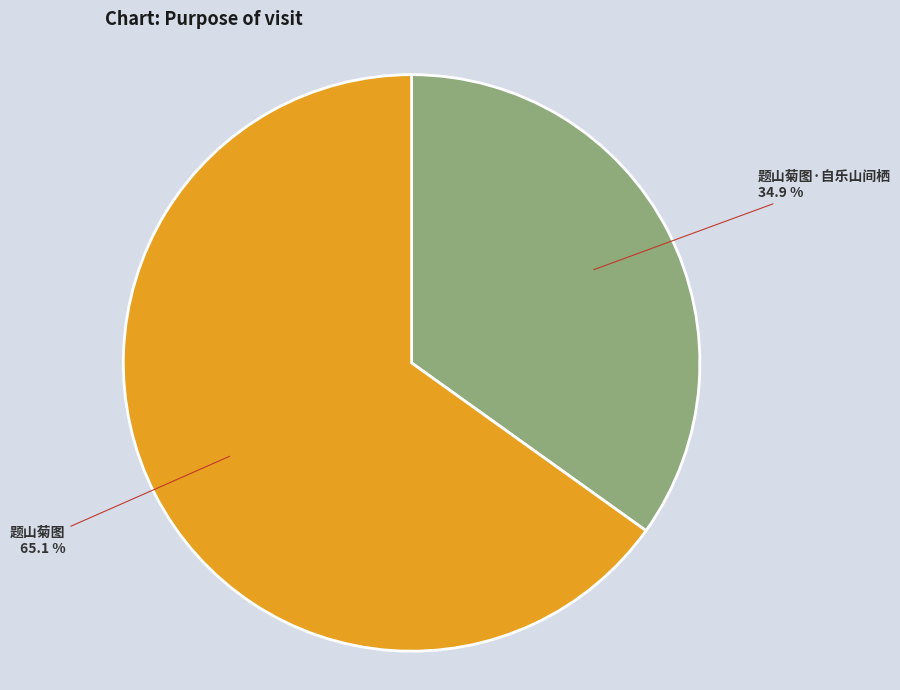

Is there any slice that represents more than half of the pie?

Yes